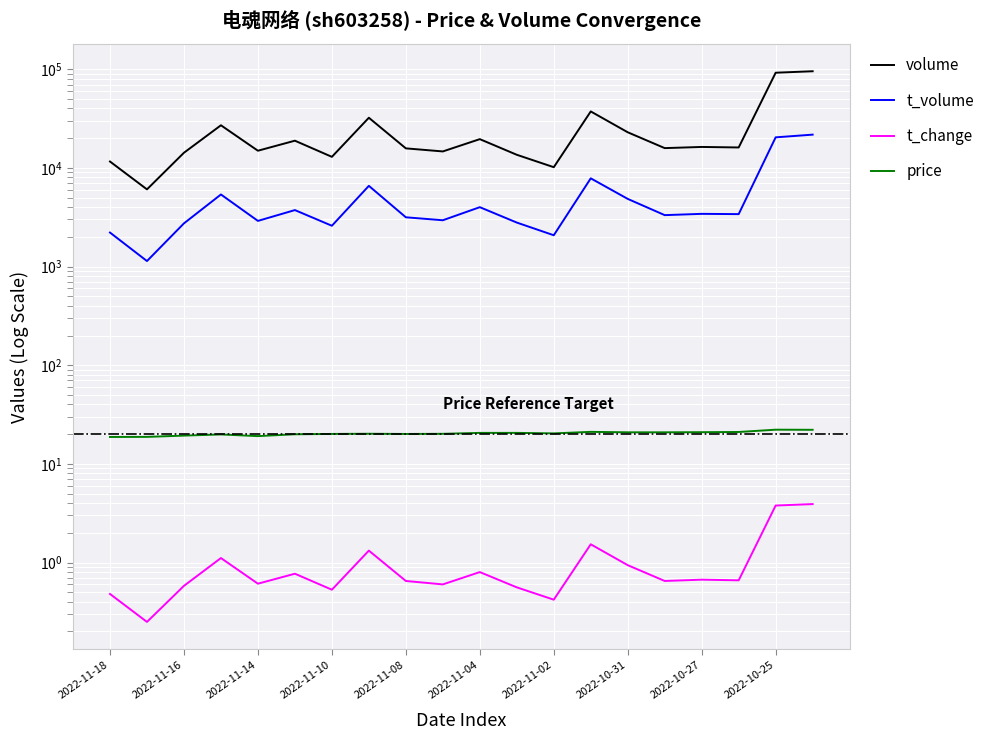

True or false: volume and t_volume intersect in this chart.

False